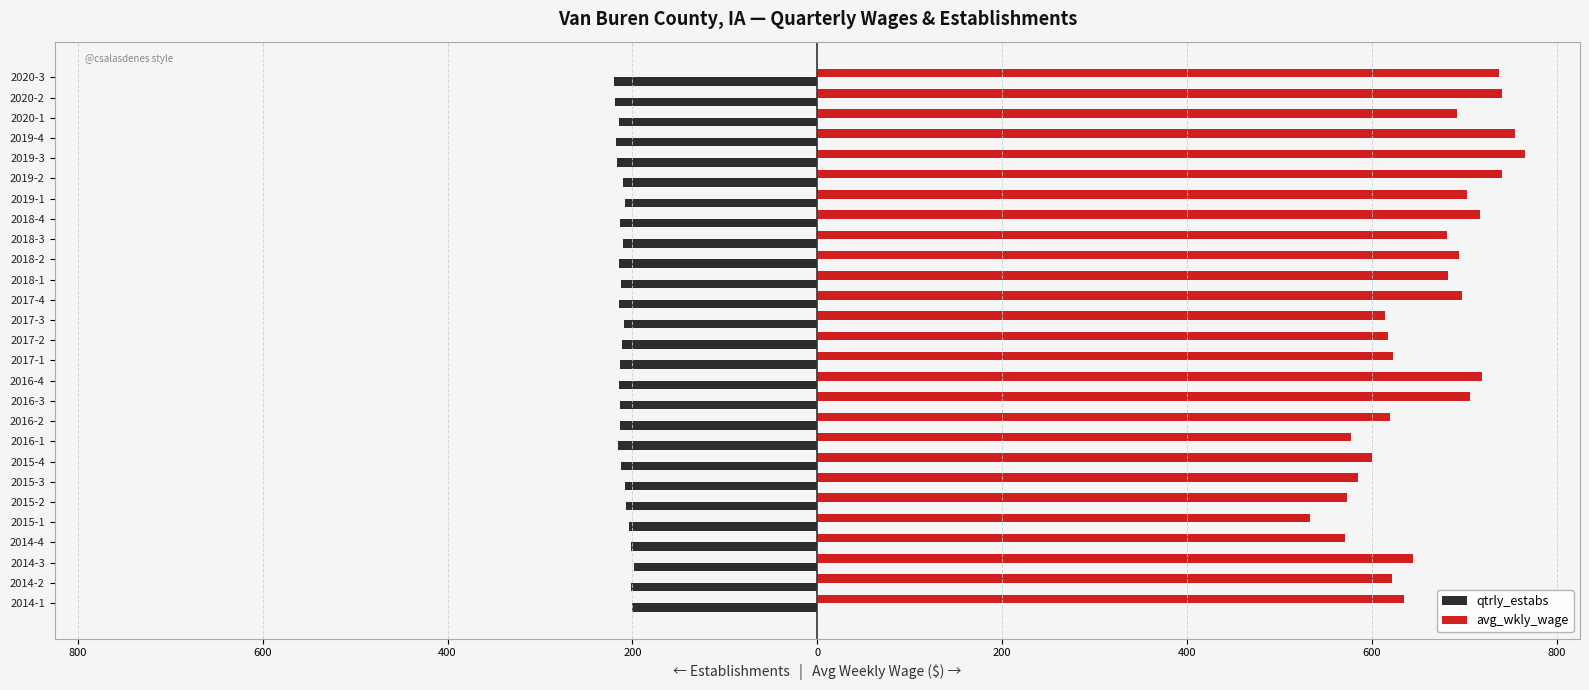

What are all the series names shown in the legend?

qtrly_estabs, avg_wkly_wage